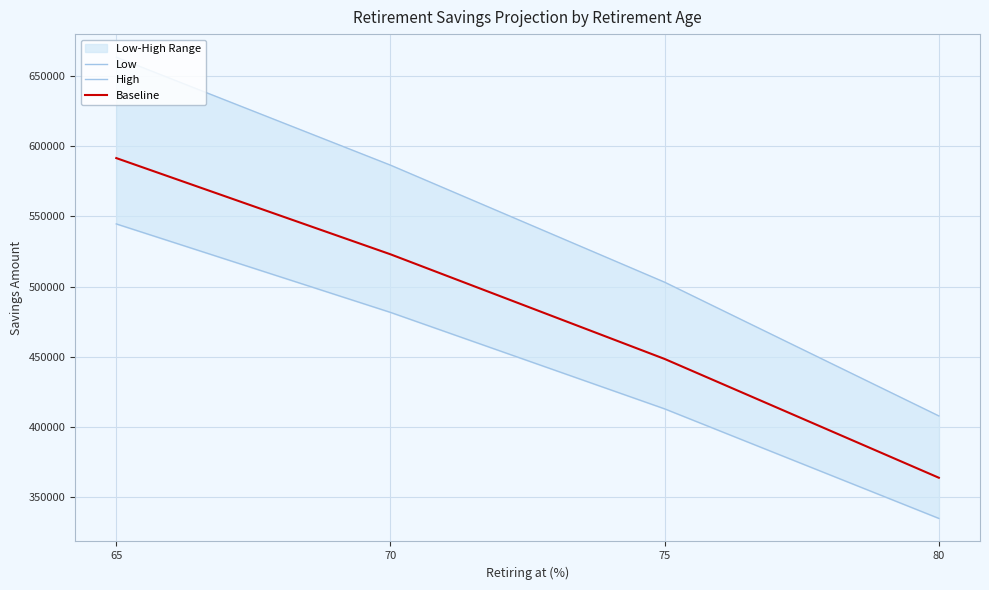

What is the difference between the highest and lowest values at 65?

118923.2